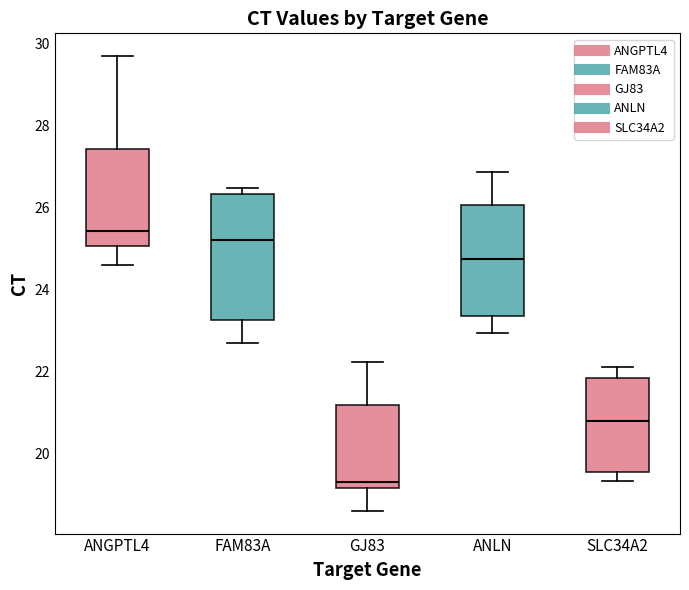

Comparing the boxes themselves (not the whiskers), which one is the tallest?

FAM83A